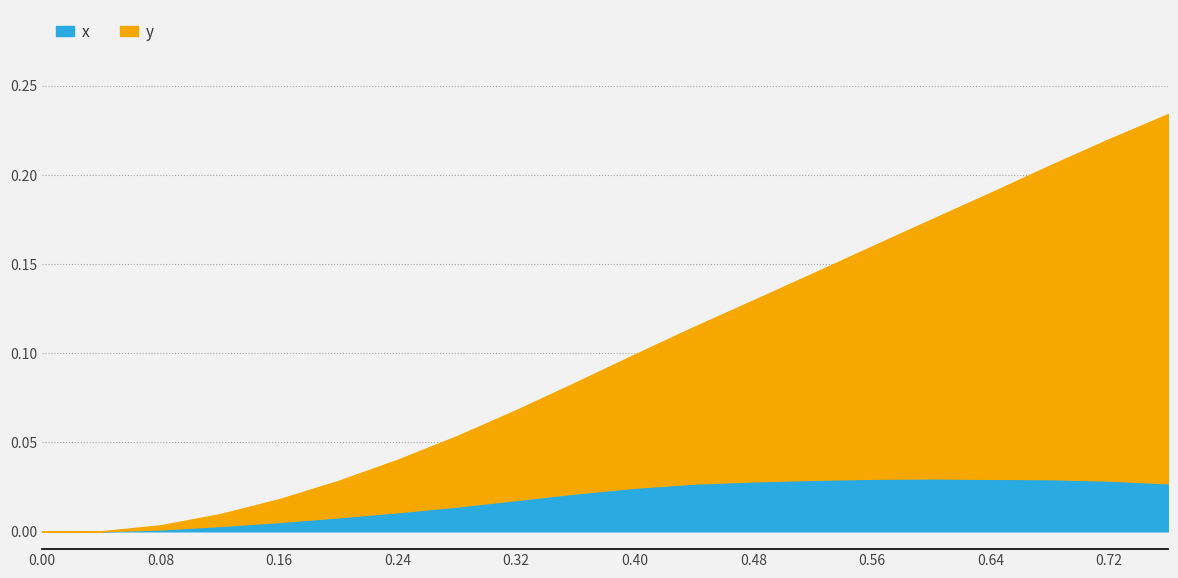

What is the label of the 10th point from the right?

0.4